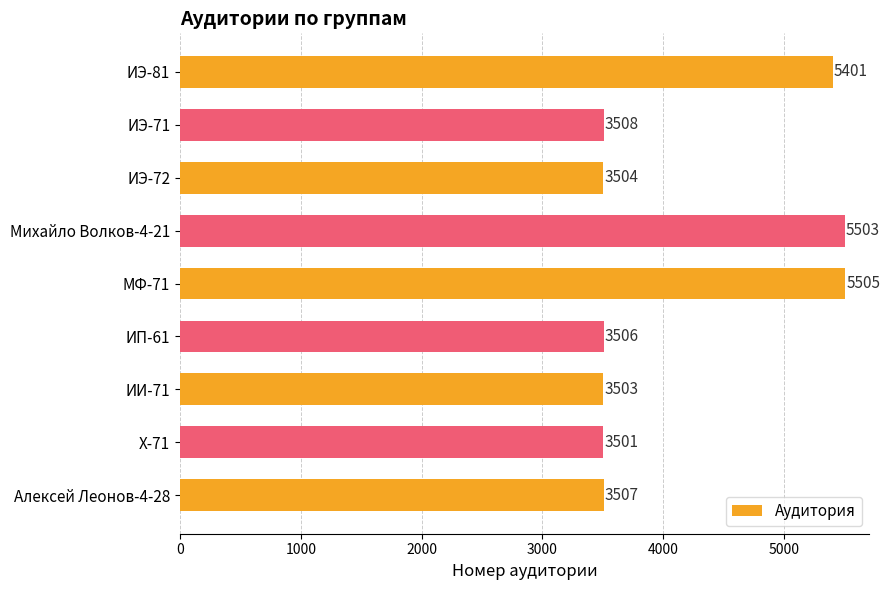

Between ИИ-71 and МФ-71, which is larger?

МФ-71